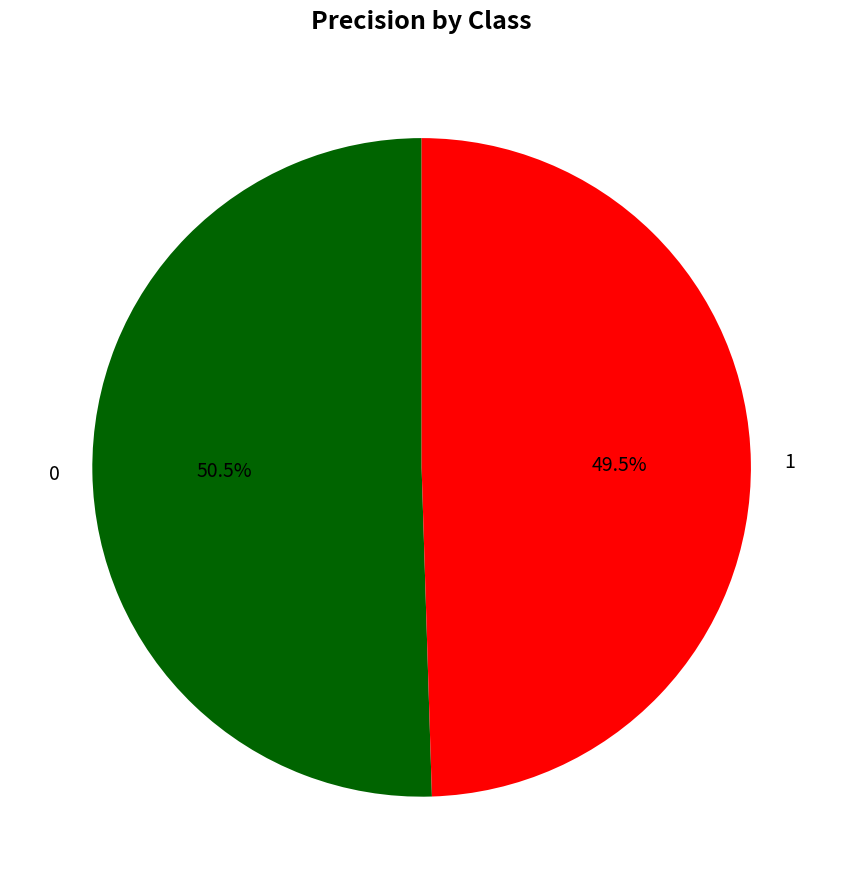

Rank the categories by value from highest to lowest.

0, 1